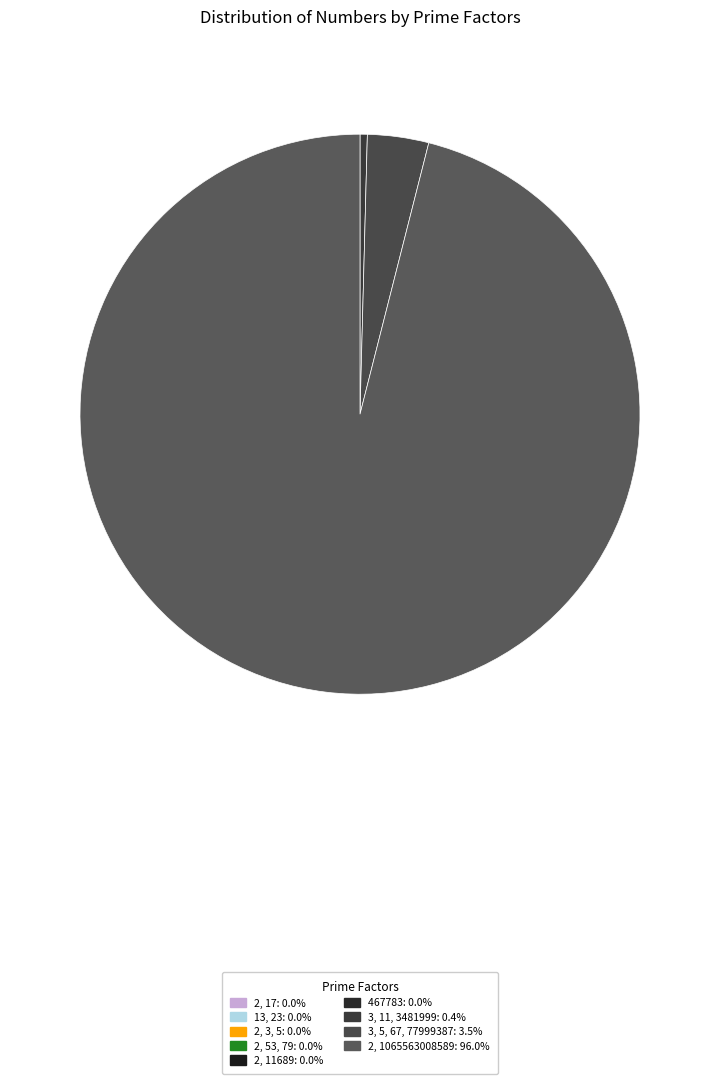

Does 2, 1065563008589 represent more than half of the total?

Yes